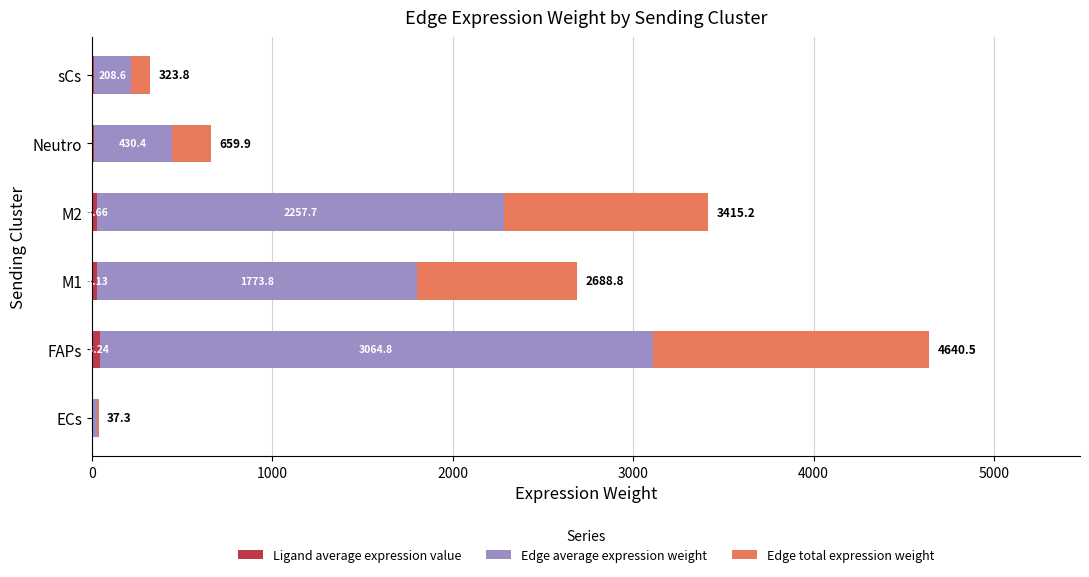

At which category is the sum across all series the highest?

FAPs